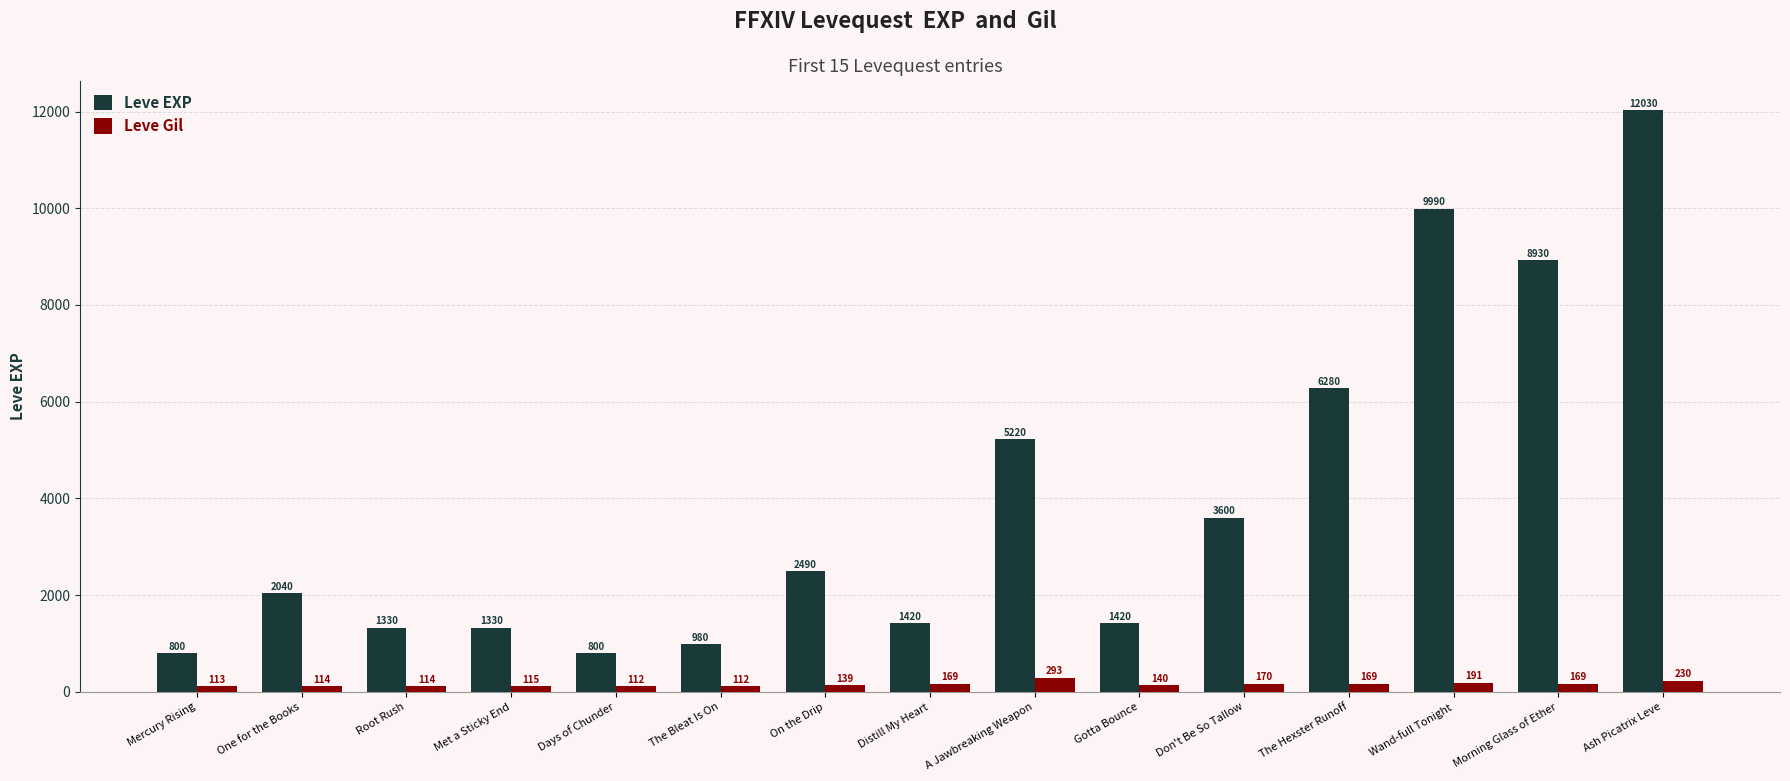

At how many categories does at least one series exceed 4778?

5